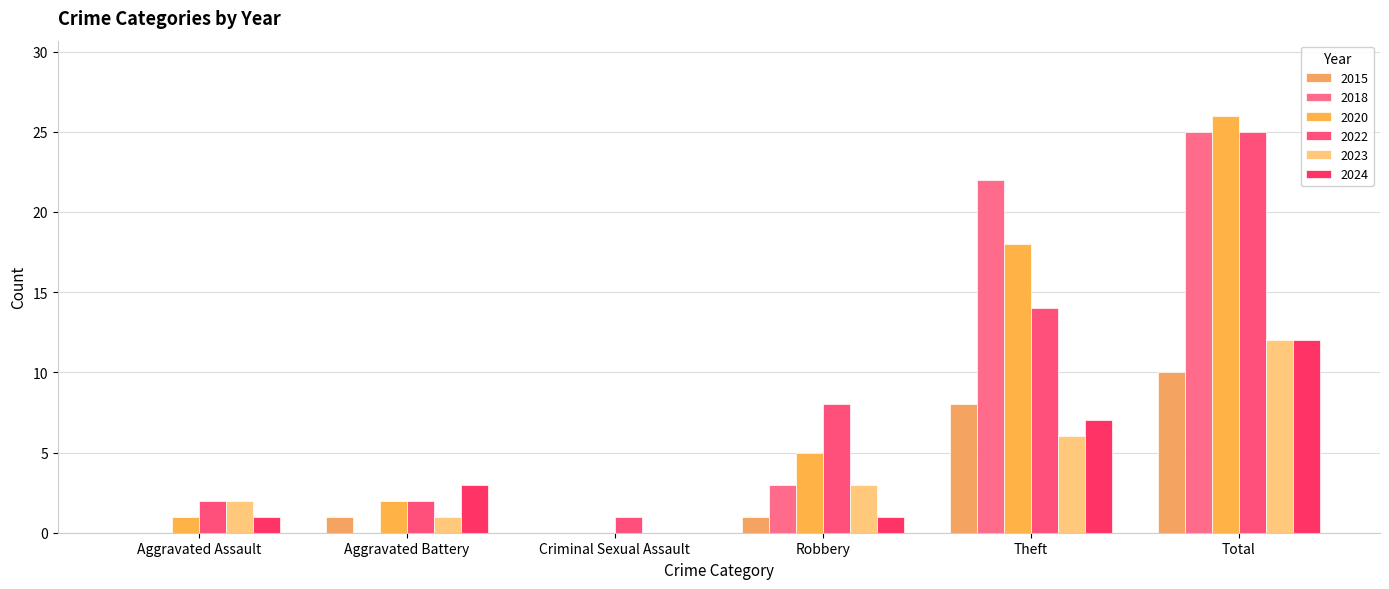

At which label is 2022 closest to 13?

Theft